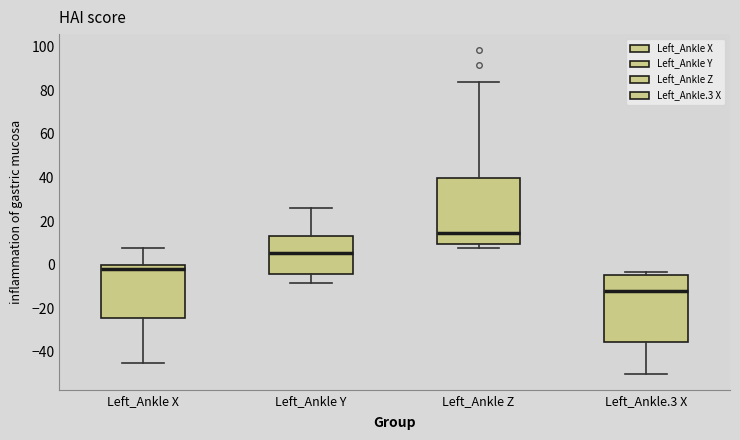

Reading left to right, read every box against the y-axis: the position of its median line, the range the box covers, and the ends of its whiskers. The values are not printed on the chart, so give them approximately, as read against the axis.

Left_Ankle X: median -2, box -24 to 0, whiskers -44 to 8
Left_Ankle Y: median 6, box -4 to 14, whiskers -8 to 26
Left_Ankle Z: median 14, box 10 to 40, whiskers 8 to 84
Left_Ankle.3 X: median -12, box -36 to -4, whiskers -50 to -4 (just above the box's upper edge)